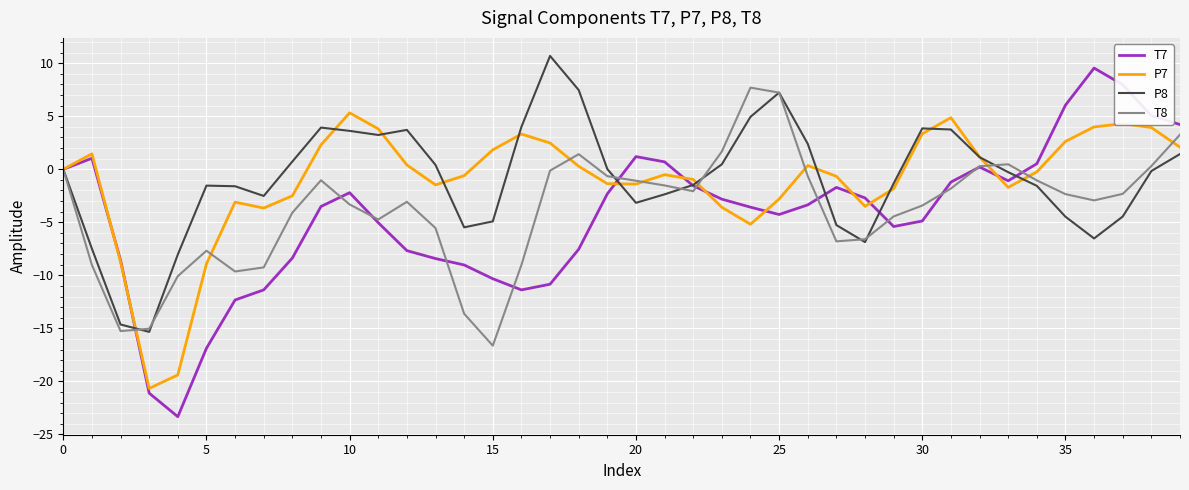

Which series has the largest range (max minus min)?

T7